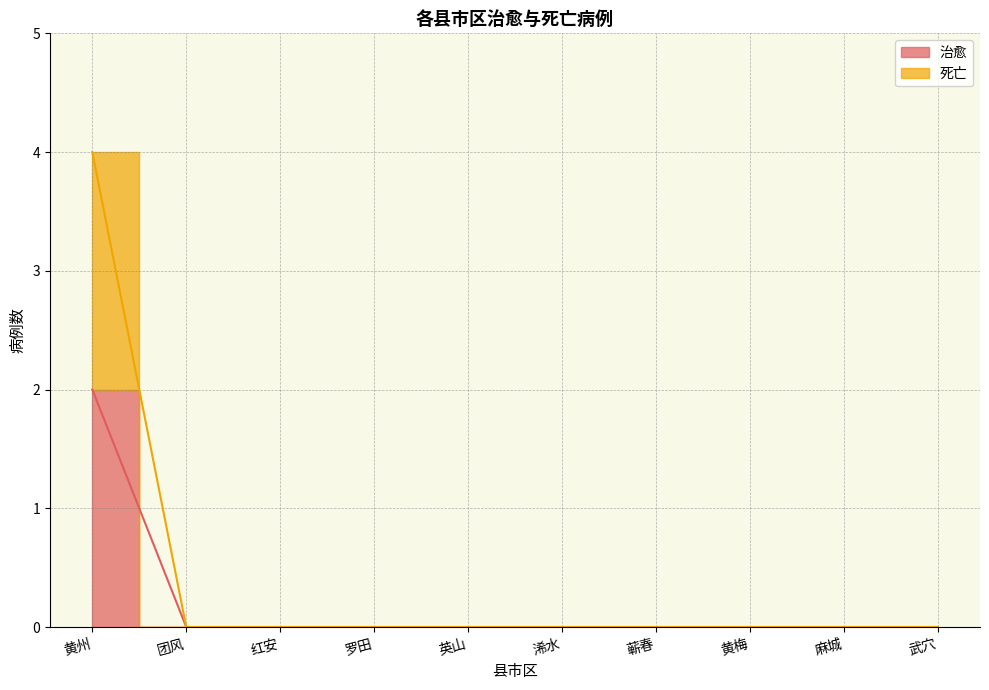

The value of 治愈 at 浠水 is 0. True or false?

True